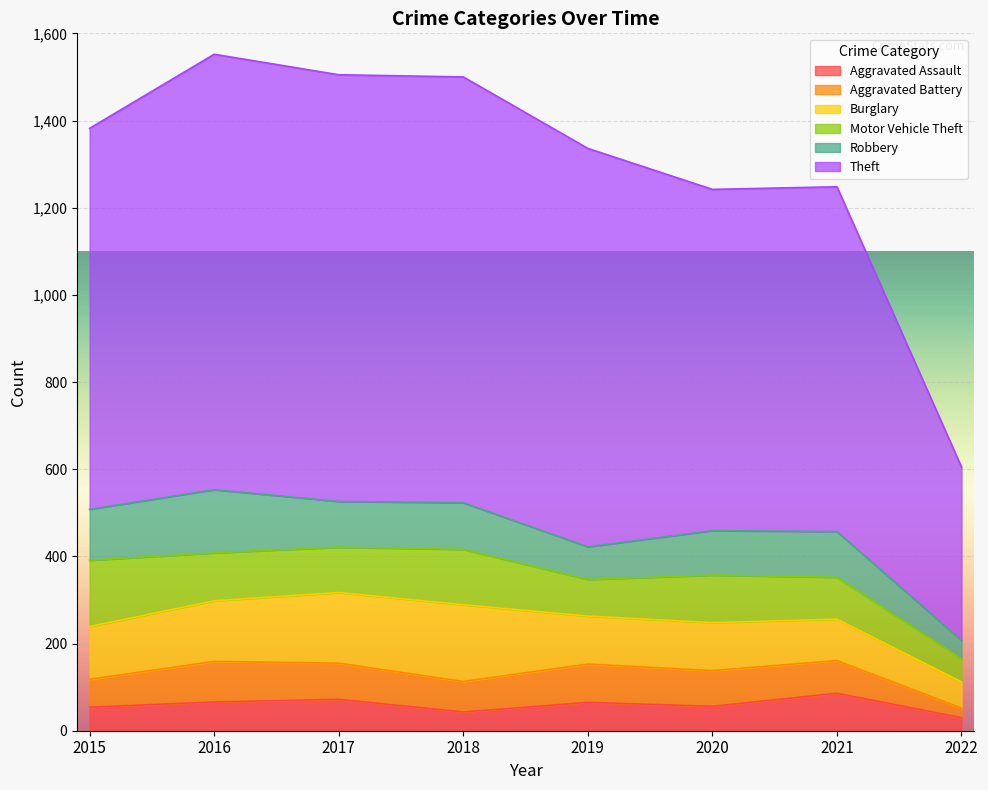

Is the value of Aggravated Assault at 2019 greater than the value of Aggravated Battery at 2017?

No